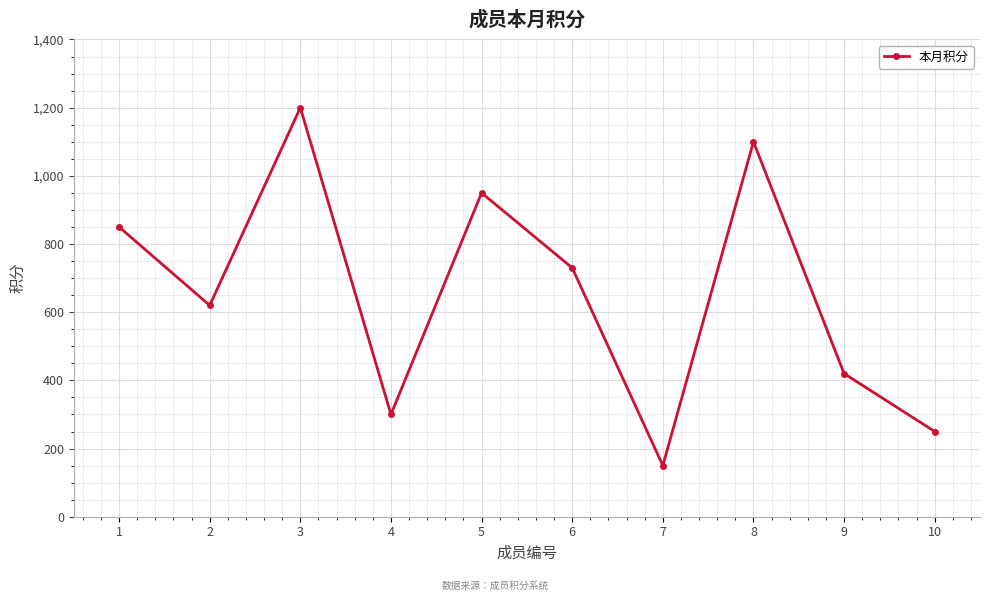

True or false: the data shows 250 at 10.

True